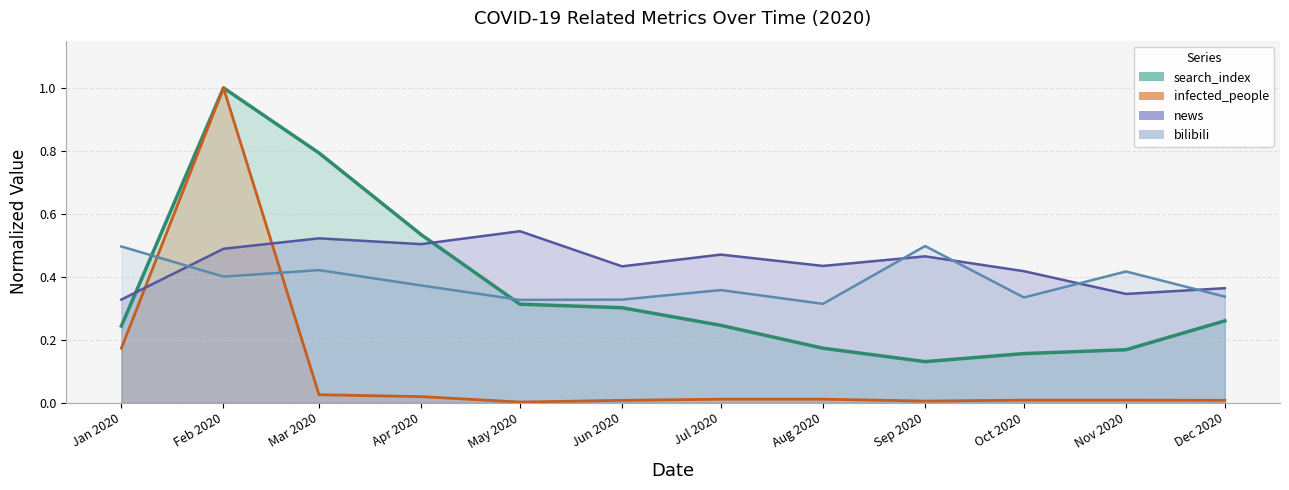

What is the difference between the maximum and minimum values in the infected_people series?

1.0